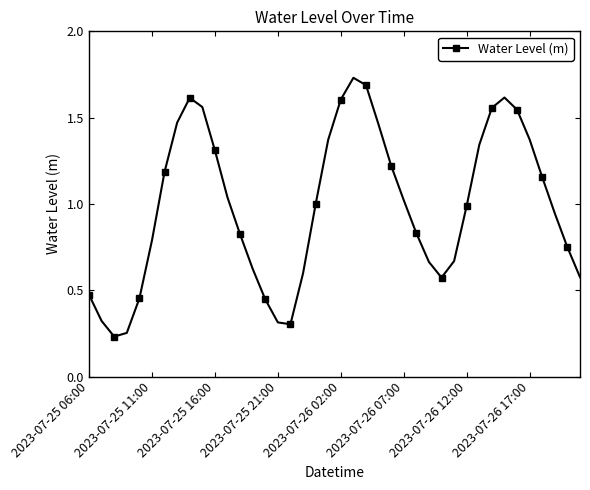

How many points are lower than both their immediate neighbors (excluding endpoints)?

3